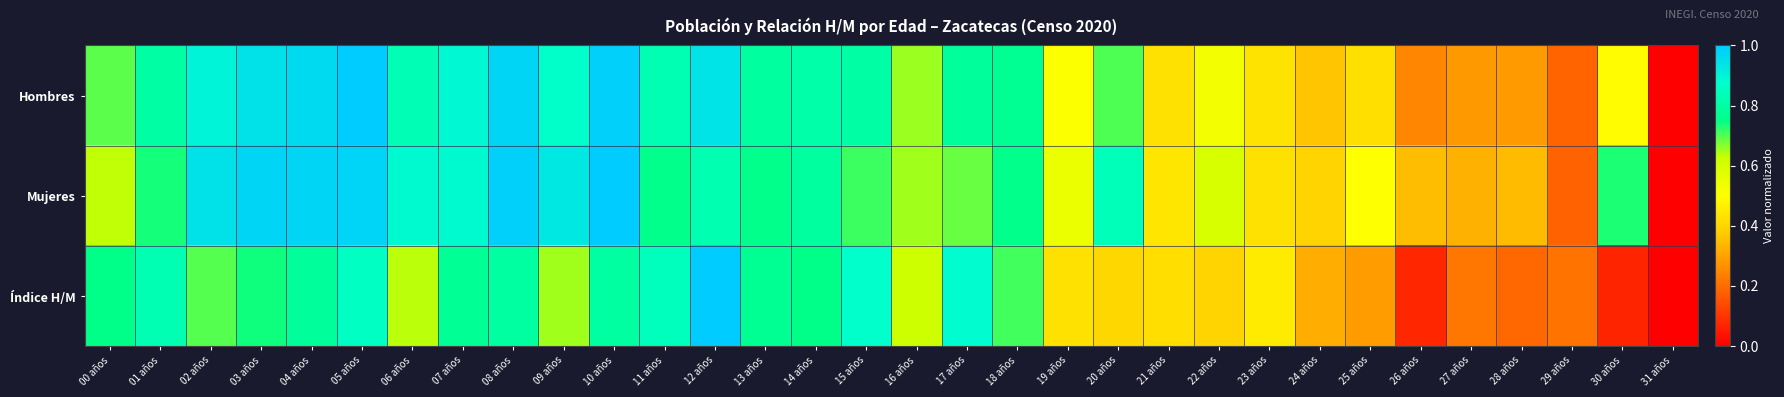

Reading left to right, what are all the values shown in this chart?

Hombres: 00 años=0.7	01 años=0.8	02 años=0.9	03 años=0.9	04 años=1.0	05 años=1.0	06 años=0.8	07 años=0.9	08 años=1.0	09 años=0.9	10 años=1.0	11 años=0.8	12 años=0.9	13 años=0.8	14 años=0.8	15 años=0.8	16 años=0.7	17 años=0.8	18 años=0.8	19 años=0.5	20 años=0.7	21 años=0.4	22 años=0.5	23 años=0.4	24 años=0.4	25 años=0.4	26 años=0.2	27 años=0.3	28 años=0.3	29 años=0.2	30 años=0.5	31 años=0.0
Mujeres: 00 años=0.6	01 años=0.7	02 años=0.9	03 años=1.0	04 años=1.0	05 años=1.0	06 años=0.9	07 años=0.9	08 años=1.0	09 años=0.9	10 años=1.0	11 años=0.8	12 años=0.8	13 años=0.8	14 años=0.8	15 años=0.7	16 años=0.6	17 años=0.7	18 años=0.8	19 años=0.5	20 años=0.8	21 años=0.4	22 años=0.6	23 años=0.4	24 años=0.4	25 años=0.5	26 años=0.4	27 años=0.3	28 años=0.3	29 años=0.2	30 años=0.7	31 años=0.0
Índice H/M: 00 años=0.8	01 años=0.8	02 años=0.7	03 años=0.7	04 años=0.8	05 años=0.9	06 años=0.6	07 años=0.8	08 años=0.8	09 años=0.6	10 años=0.8	11 años=0.8	12 años=1.0	13 años=0.8	14 años=0.8	15 años=0.9	16 años=0.6	17 años=0.9	18 años=0.7	19 años=0.4	20 años=0.4	21 años=0.4	22 años=0.4	23 años=0.5	24 años=0.3	25 años=0.3	26 años=0.1	27 años=0.2	28 años=0.2	29 años=0.2	30 años=0.1	31 años=0.0